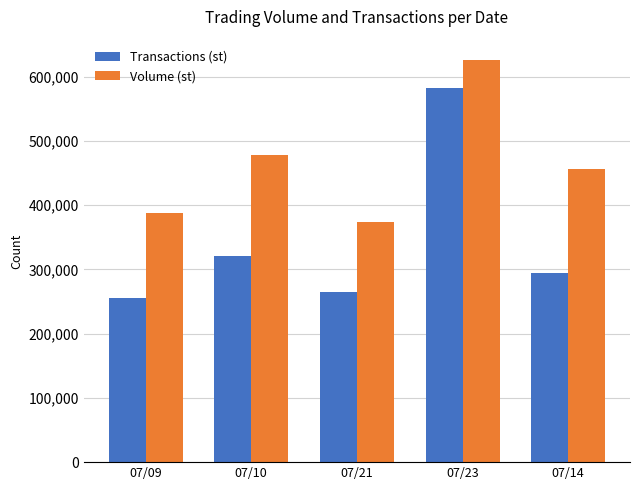

At which label is Volume (st) closest to 499930?

07/10